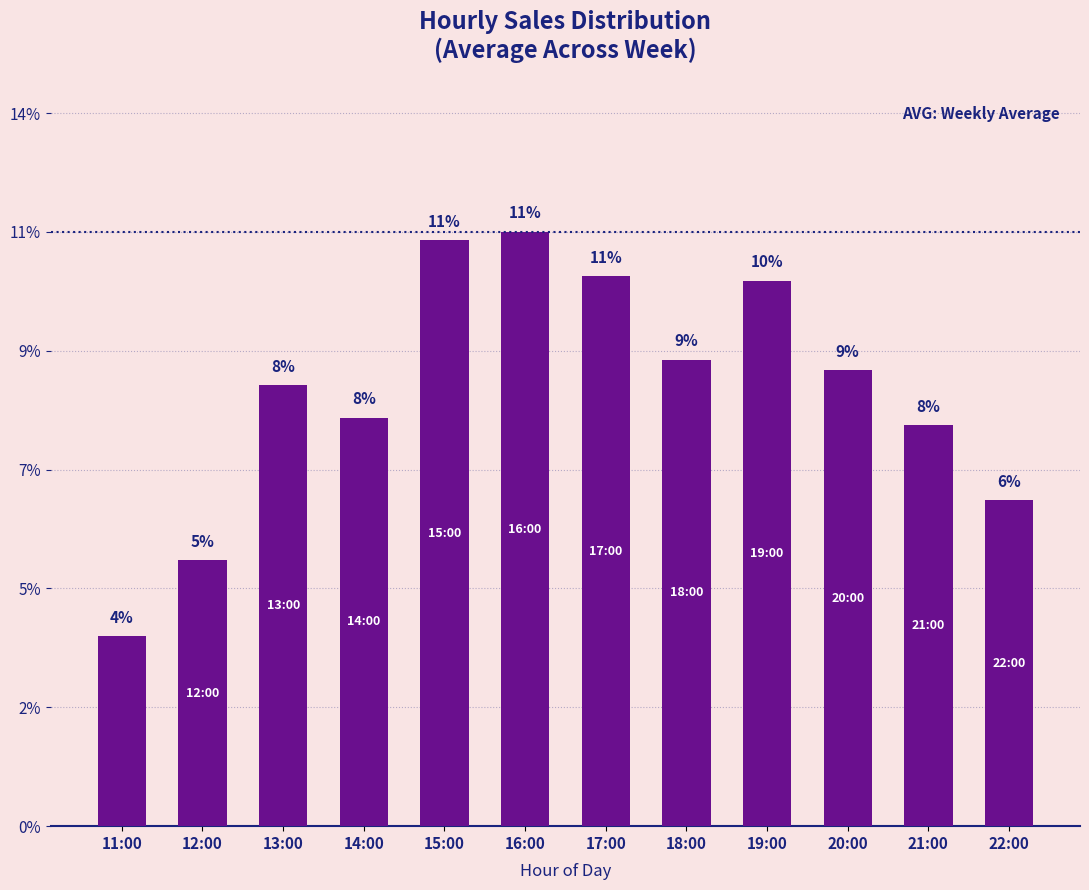

What is the greatest value displayed?

0.1